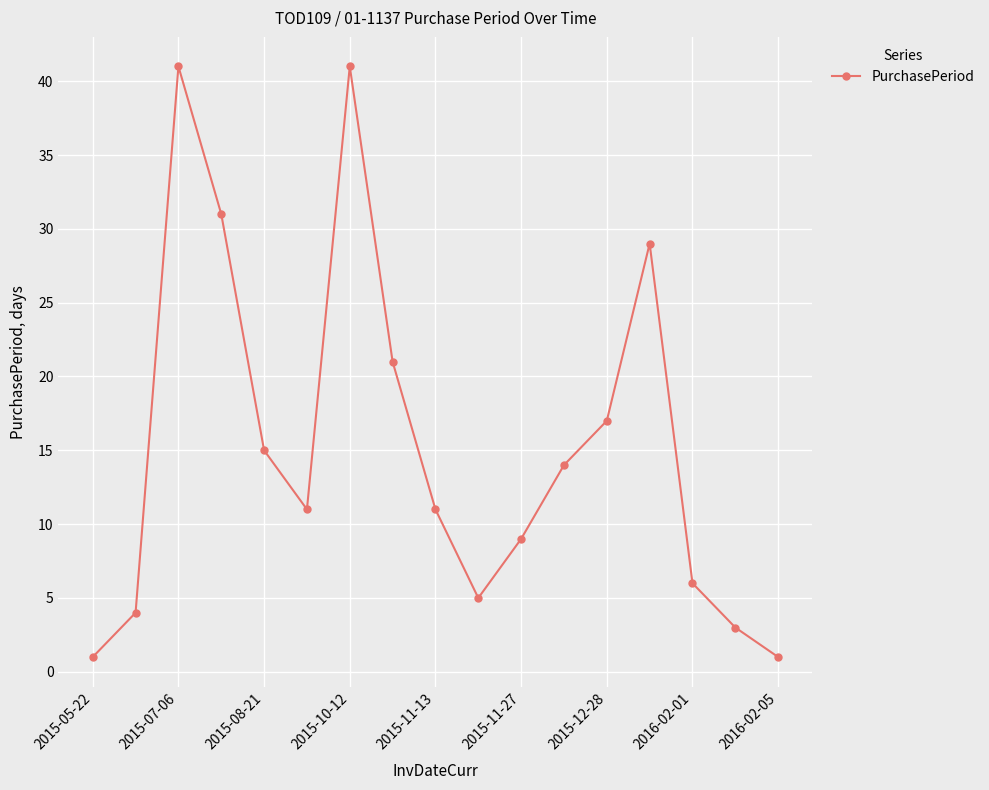

What is the greatest value displayed?

41